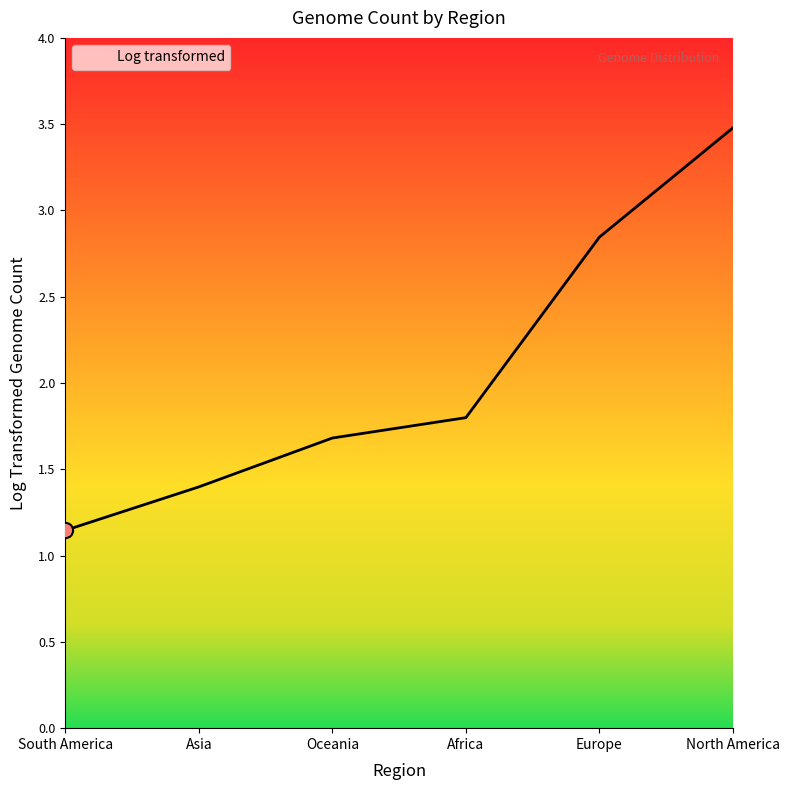

Approximately how many times larger is the value at Europe compared to South America?

2.5